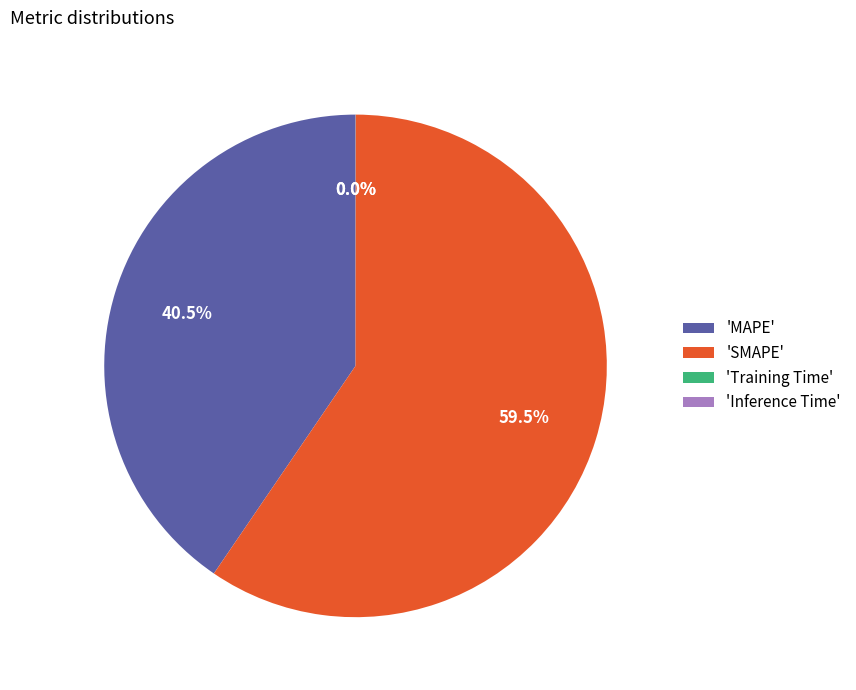

Is there a majority slice in this chart?

Yes